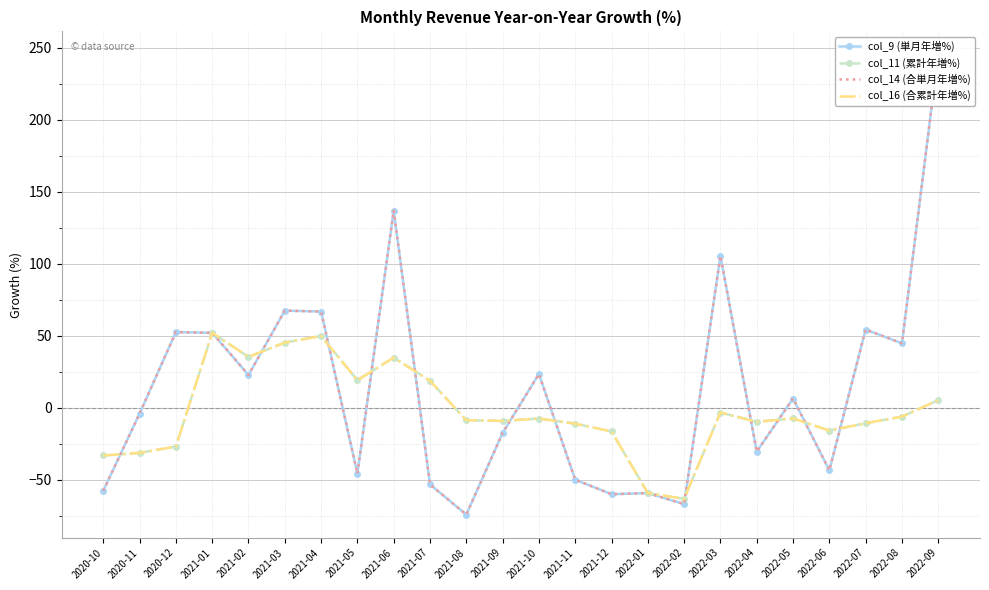

What is the maximum value shown in the chart?

245.4